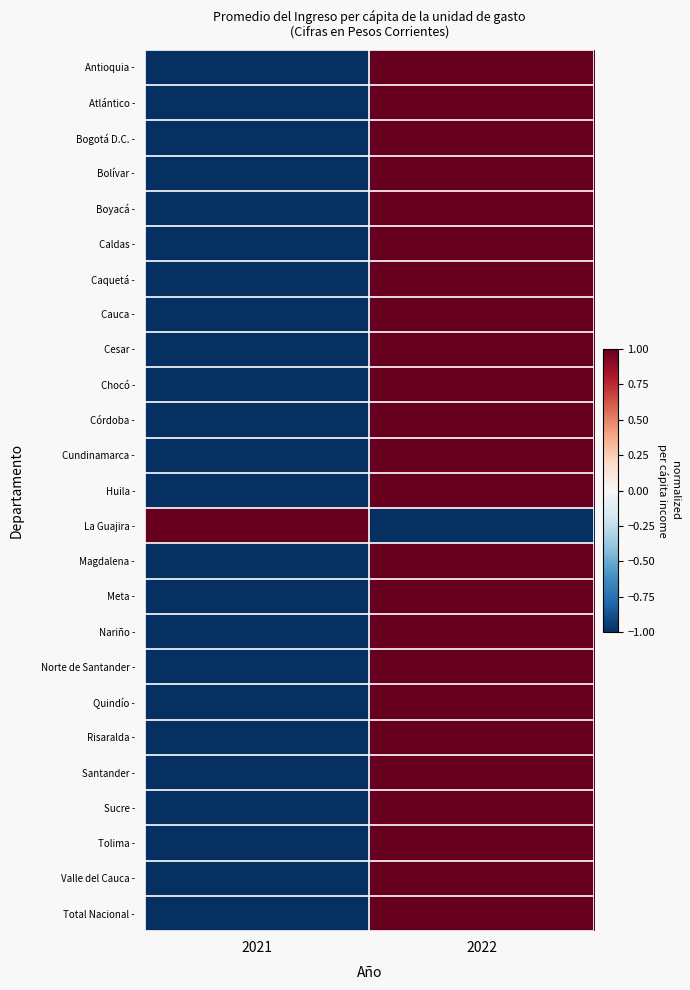

What is the smallest value displayed?

-1